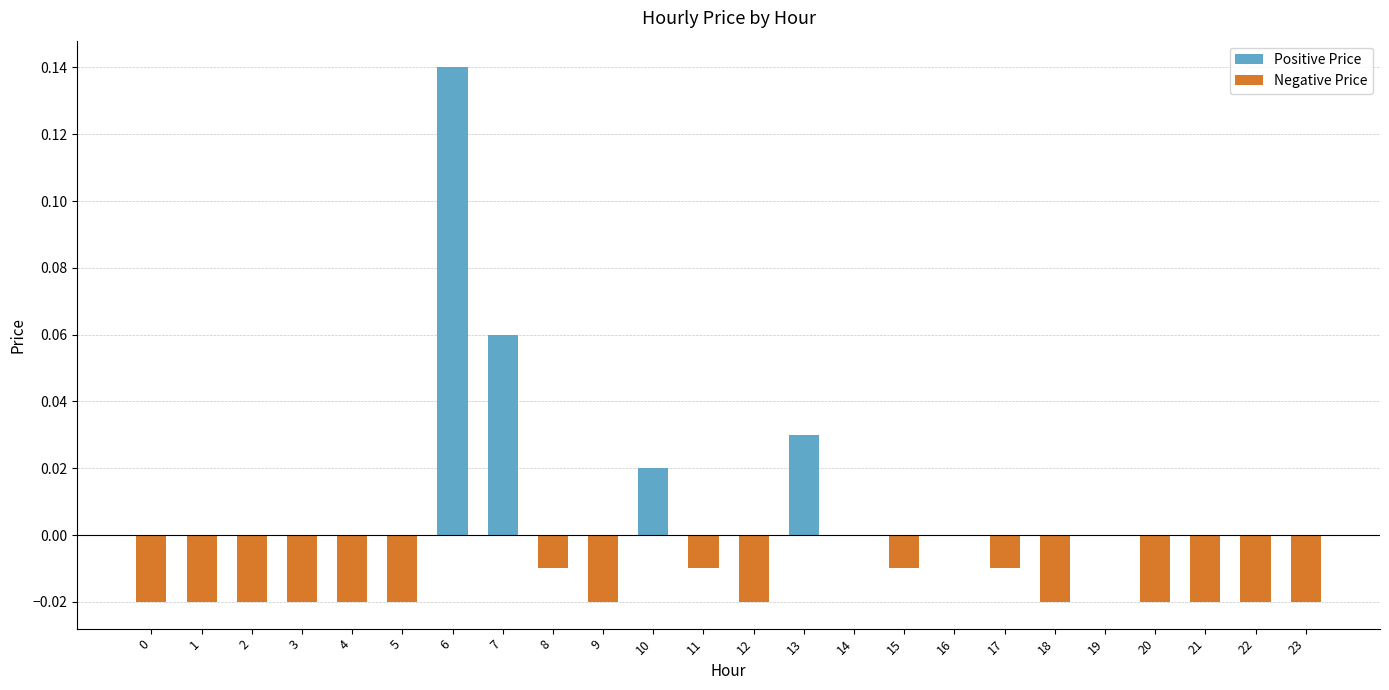

True or false: the data shows 0.0 at 10.

True